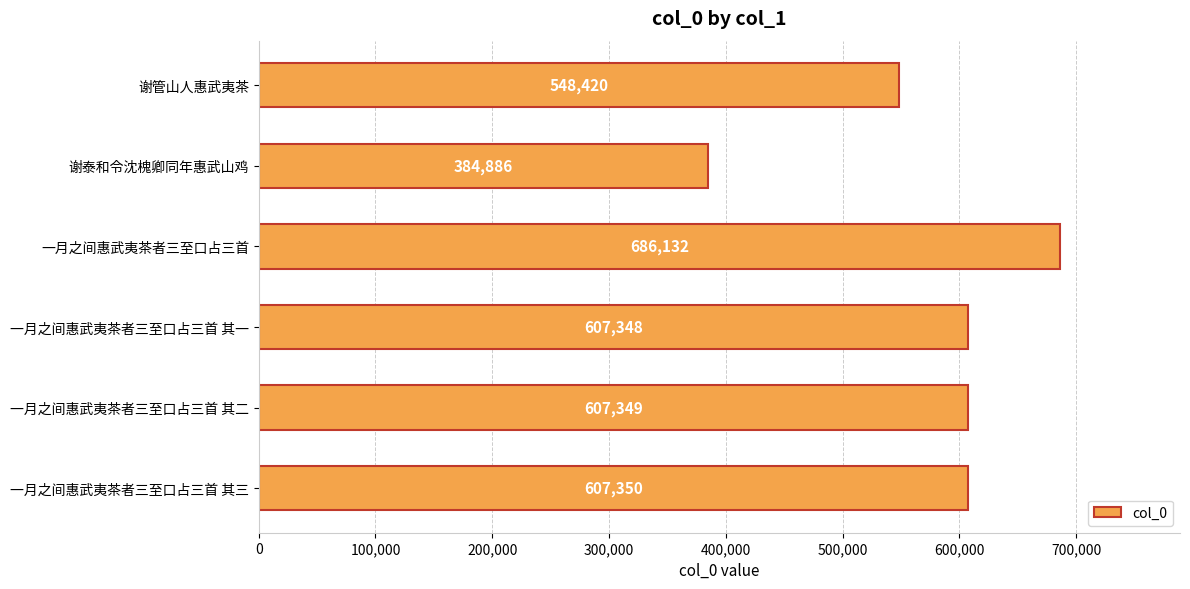

Rank the categories by value from highest to lowest.

一月之间惠武夷茶者三至口占三首, 一月之间惠武夷茶者三至口占三首 其三, 一月之间惠武夷茶者三至口占三首 其二, 一月之间惠武夷茶者三至口占三首 其一, 谢管山人惠武夷茶, 谢泰和令沈槐卿同年惠武山鸡